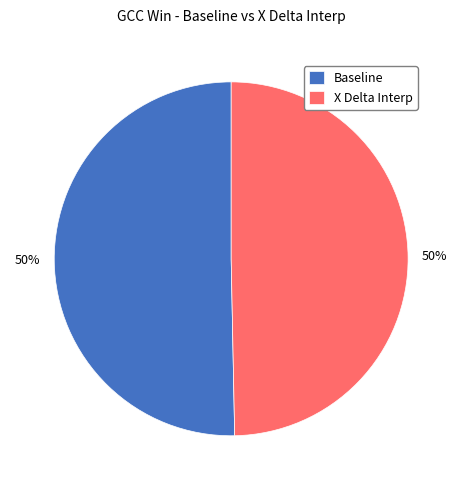

What is the ratio of the value at X Delta Interp to the value at Baseline?

1.0